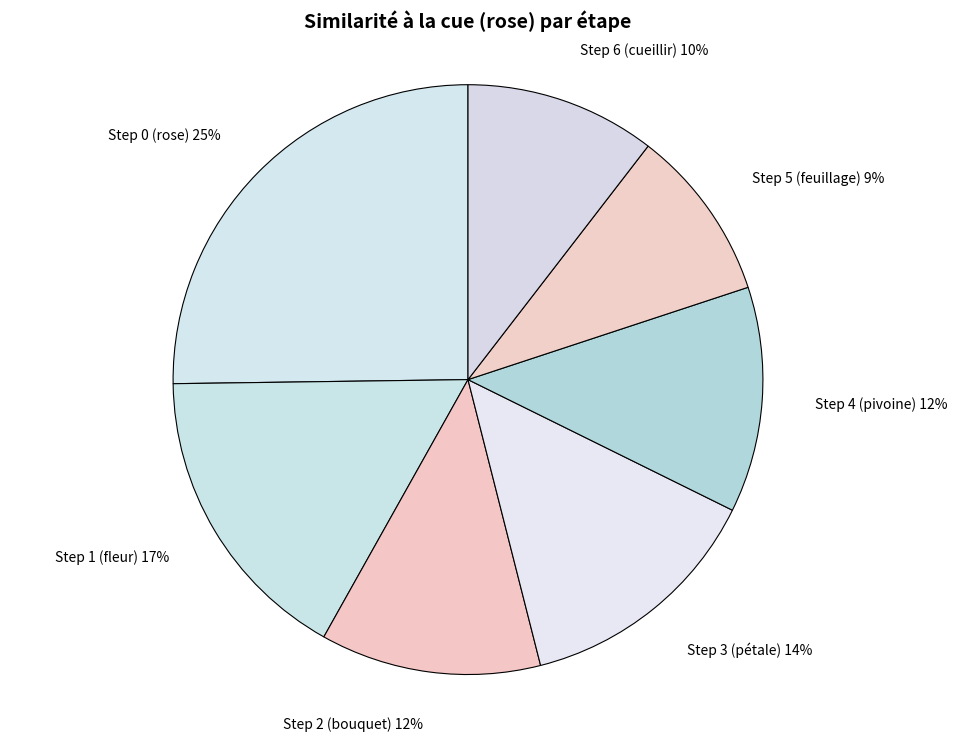

Combined, do Step 3 (pétale) 14% and Step 5 (feuillage) 9% account for over 50%?

No